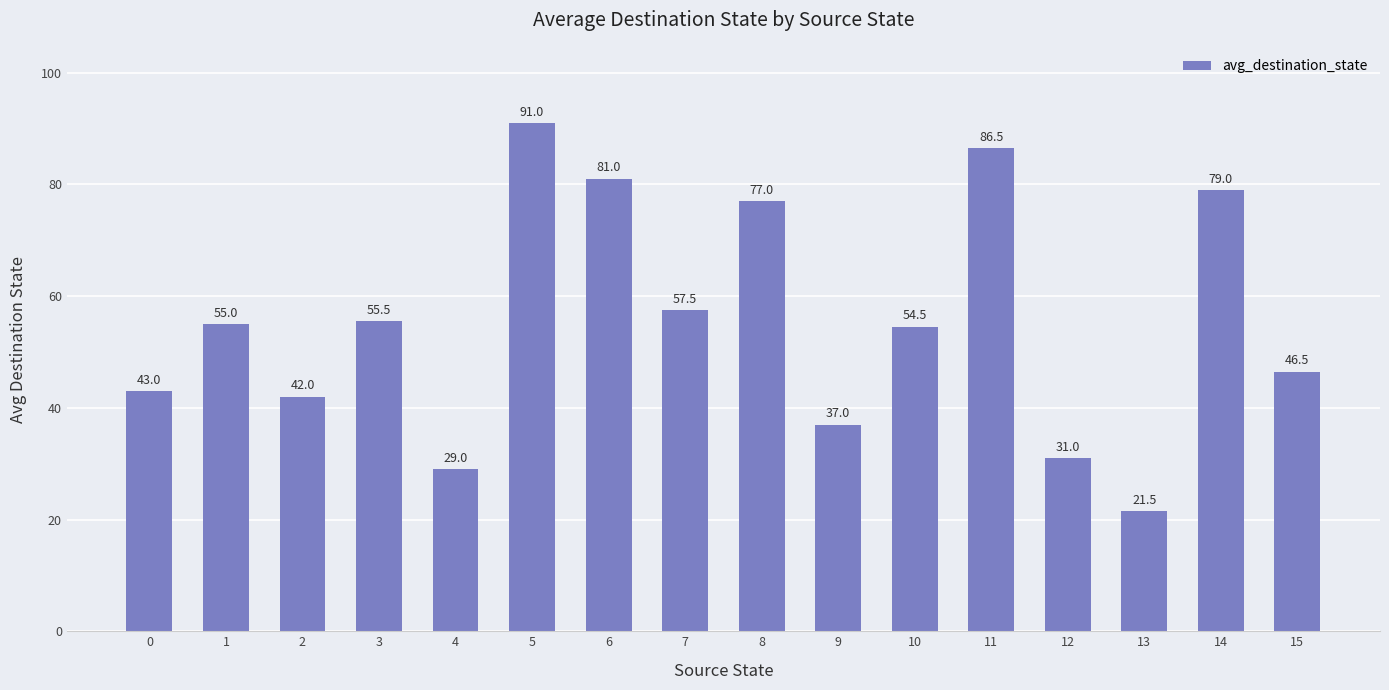

Does the chart contain any negative values?

No